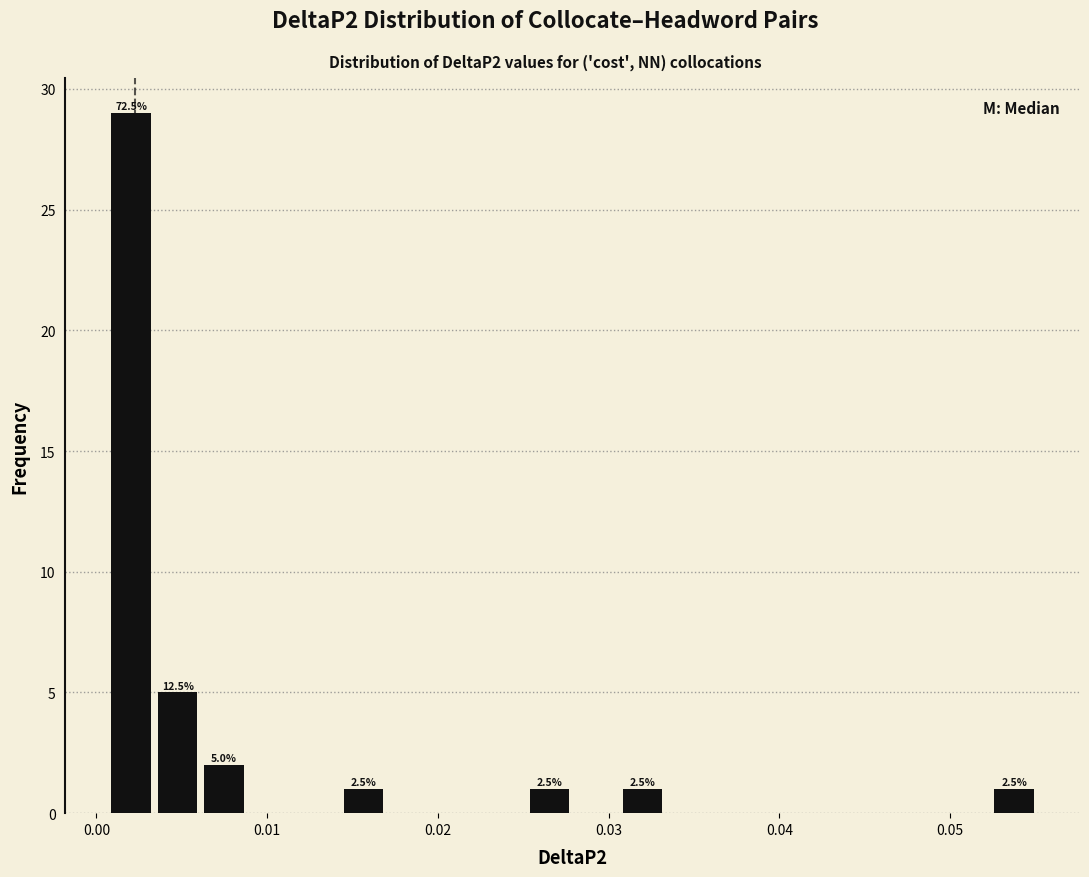

Read against the x-axis, roughly where is the centre of the tallest bar?

0.002